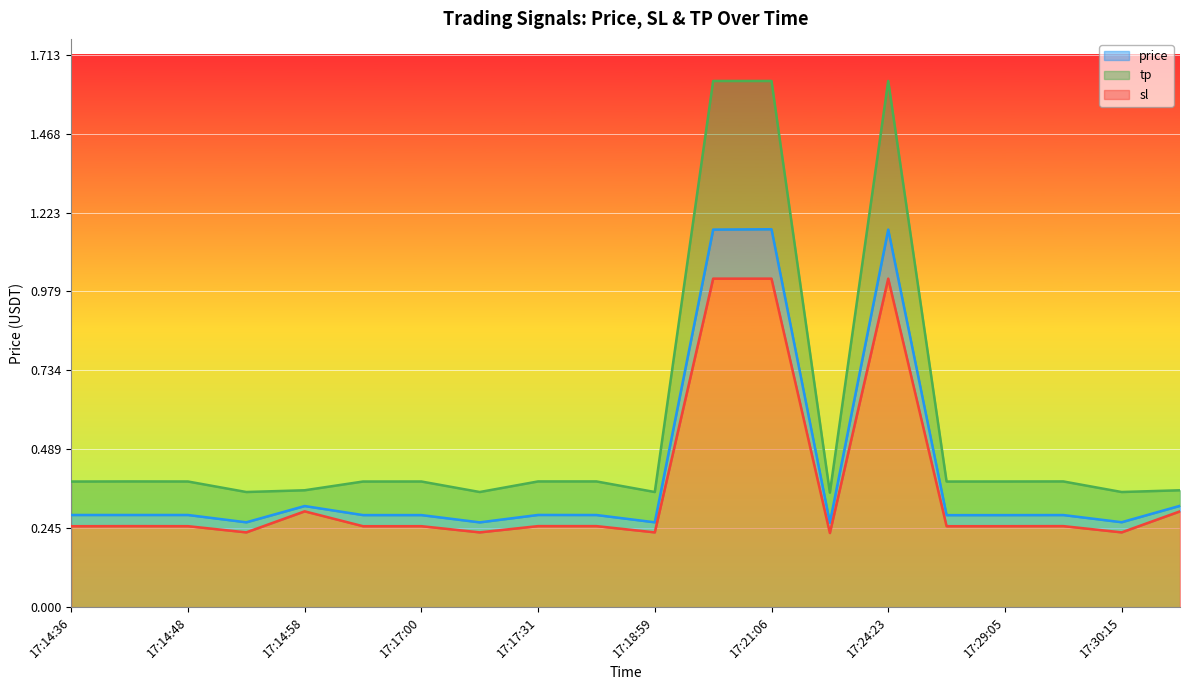

What is the value of the sl point at the 9th from the left?

0.3